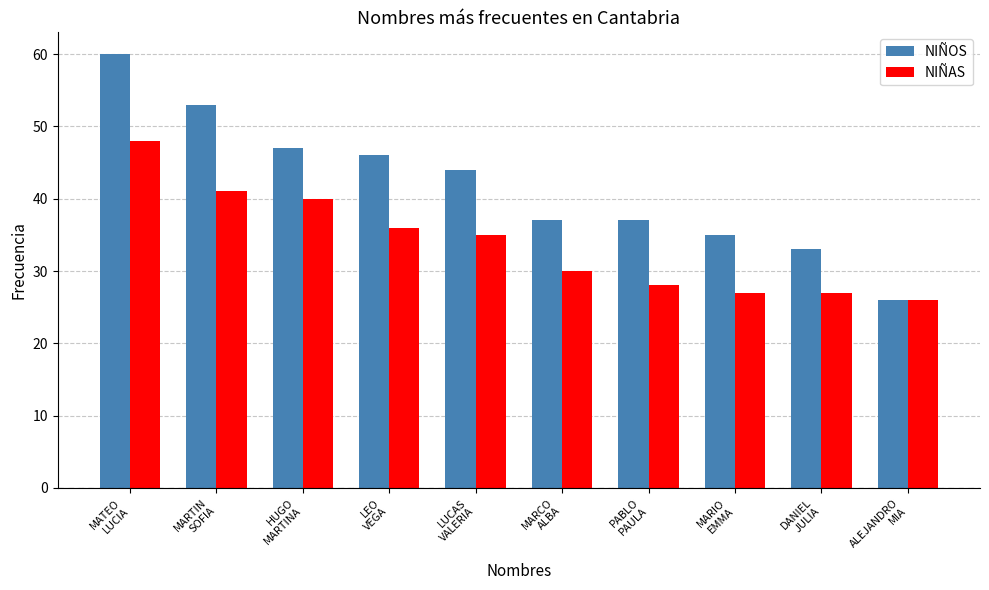

What is the sum of all NIÑOS values?

418